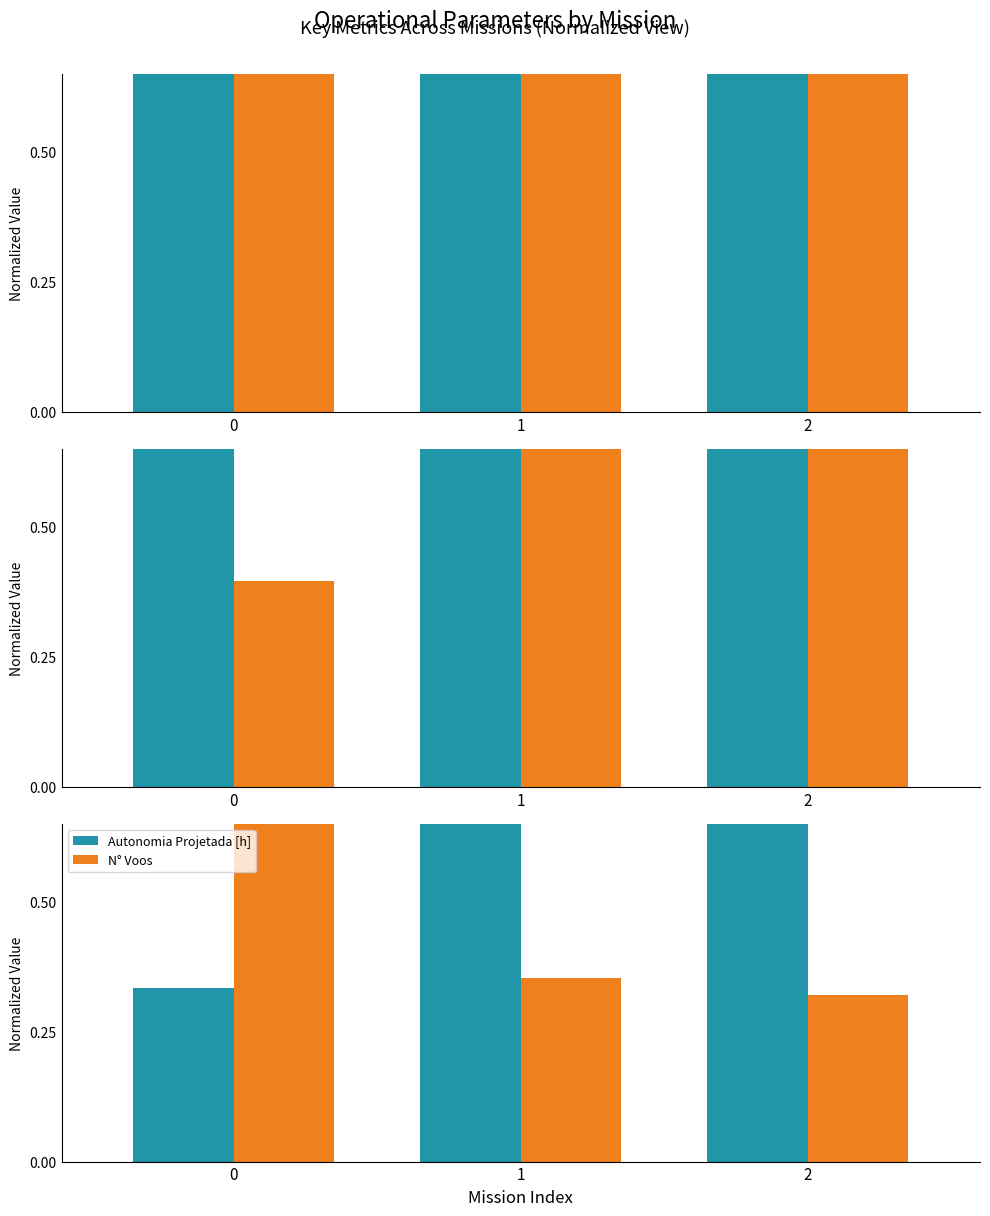

Between 1 and 2, which series saw the biggest shift?

Autonomia Projetada [h]